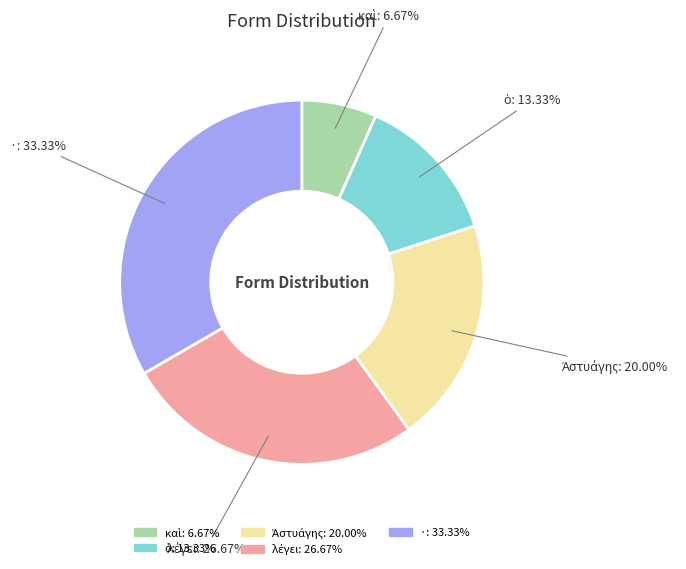

Does any single category account for the majority?

No